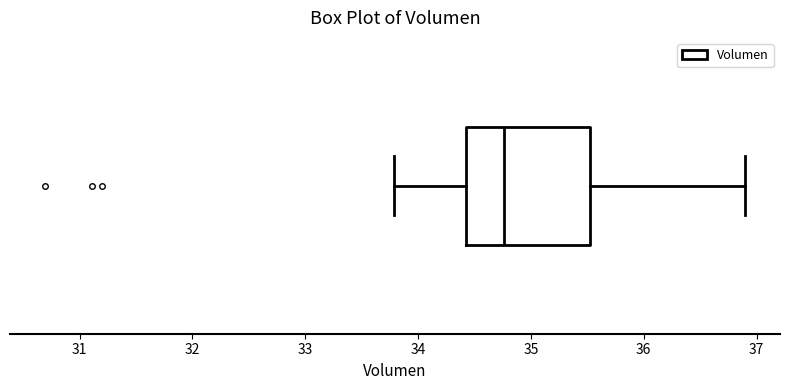

Where does the left whisker of the box end on the x-axis? The values are not printed on the chart, so give them approximately, as read against the axis.

33.8